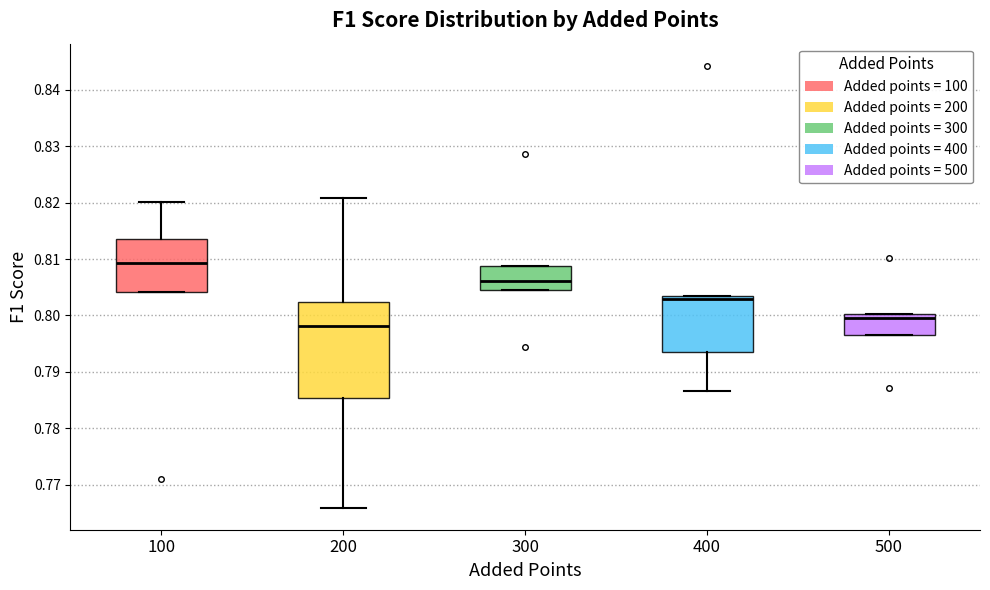

Where is the lower edge of the box at x = 200 on the y-axis? The values are not printed on the chart, so give them approximately, as read against the axis.

0.785